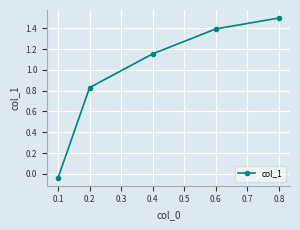

True or false: the data shows 0.3 at 0.1.

False